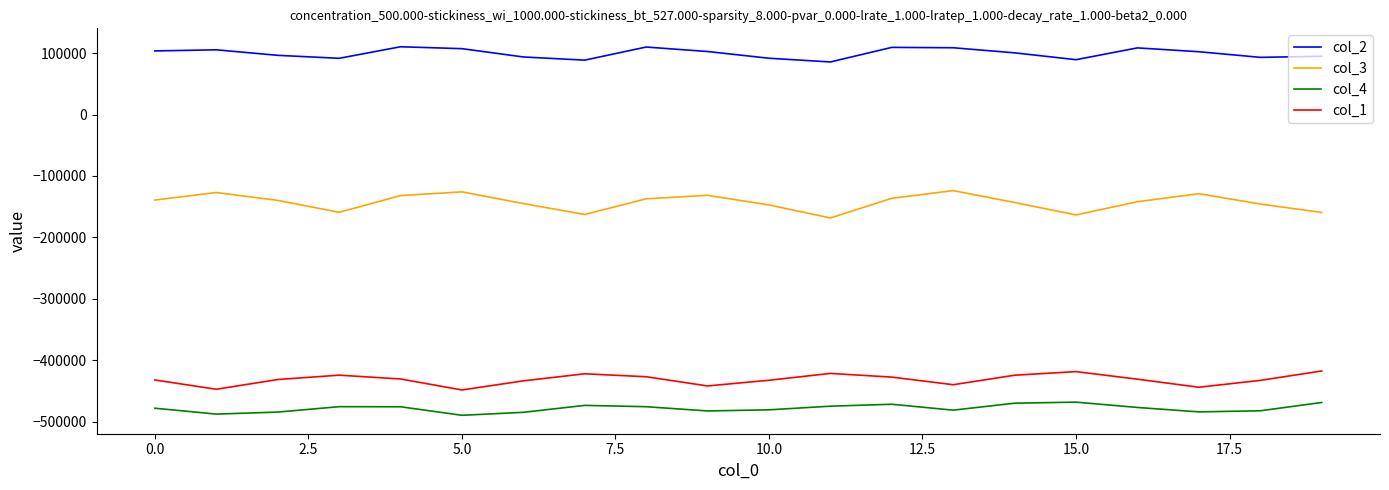

How many categories are shown in the chart?

20